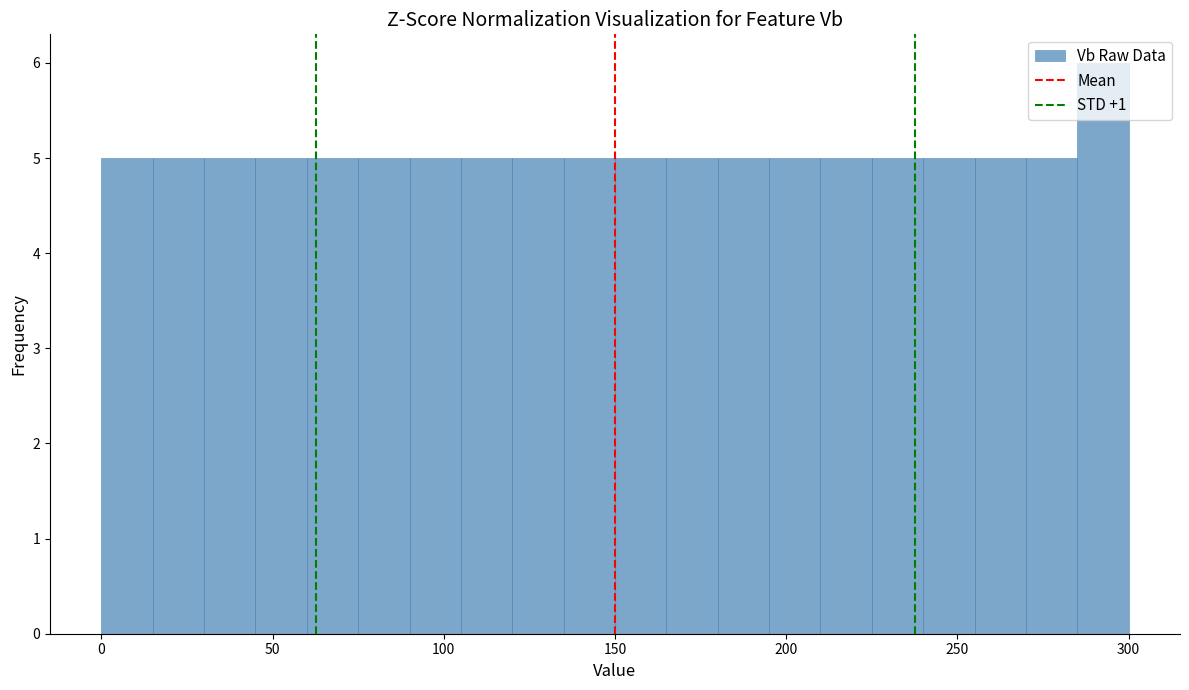

Around what value on the x-axis is the tallest bar? Give the approximate position of its centre, as read against the axis.

295